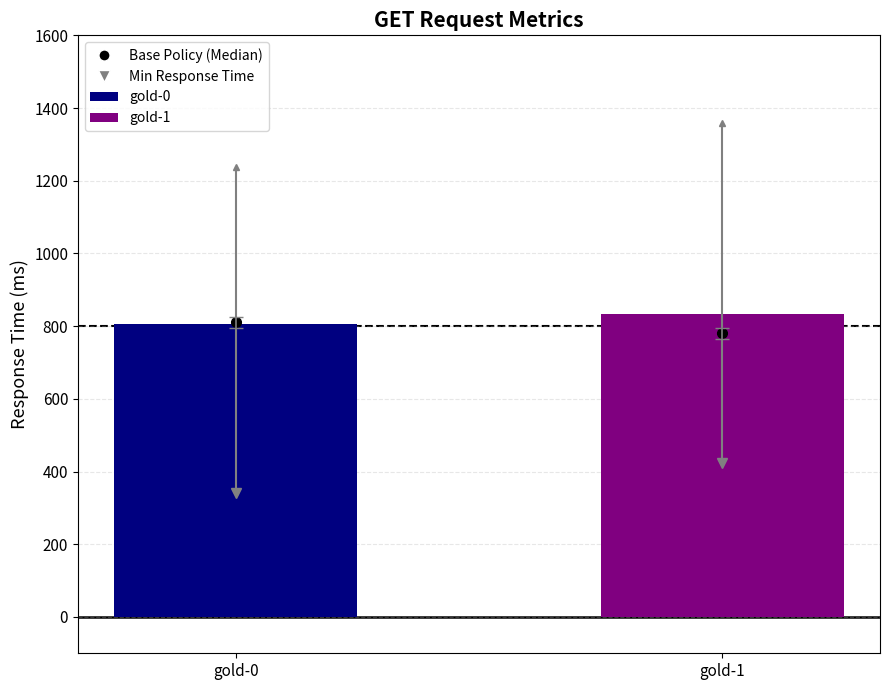

What is the sum of all values?

1641